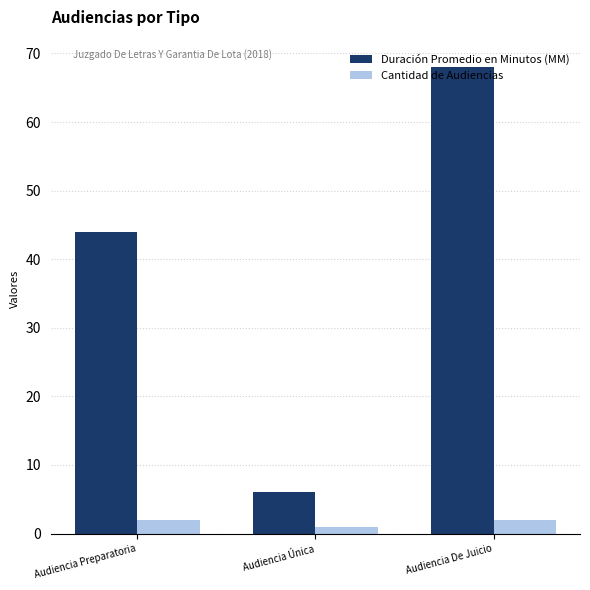

Reading left to right, extract all data points from this chart.

Duración Promedio en Minutos (MM): Audiencia Preparatoria=44	Audiencia Única=6	Audiencia De Juicio=68
Cantidad de Audiencias: Audiencia Preparatoria=2	Audiencia Única=1	Audiencia De Juicio=2